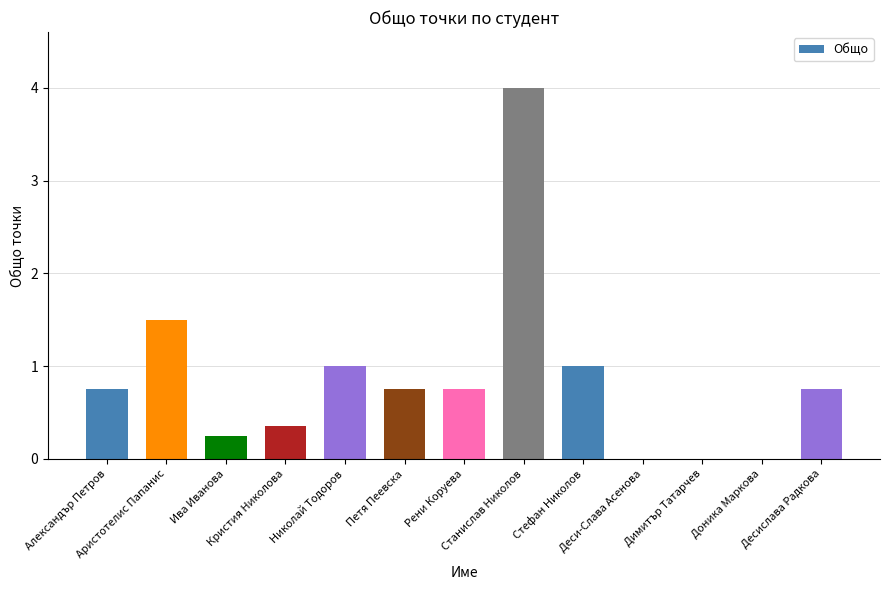

Which label corresponds to the largest value in the chart?

Станислав Николов